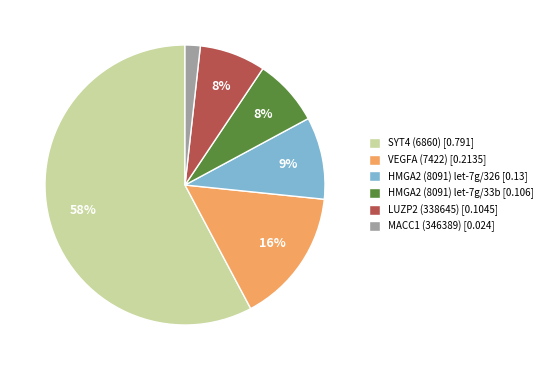

Is the sum of HMGA2 (8091) let-7g/33b [0.106] and LUZP2 (338645) [0.1045] greater than half?

No